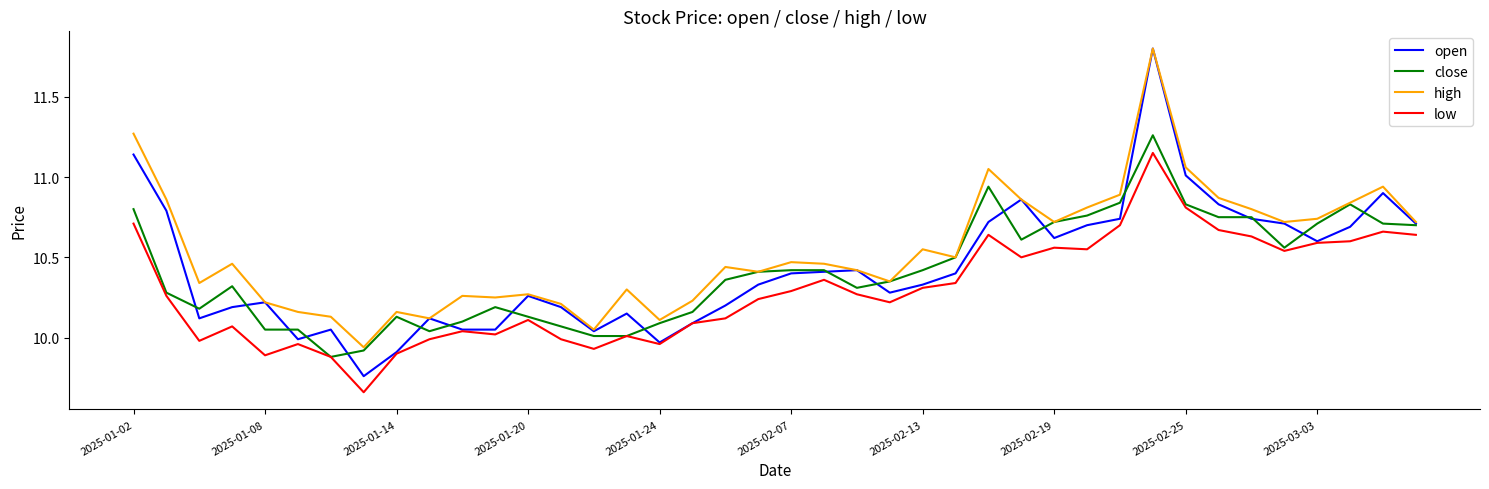

Which series has the largest range (max minus min)?

open